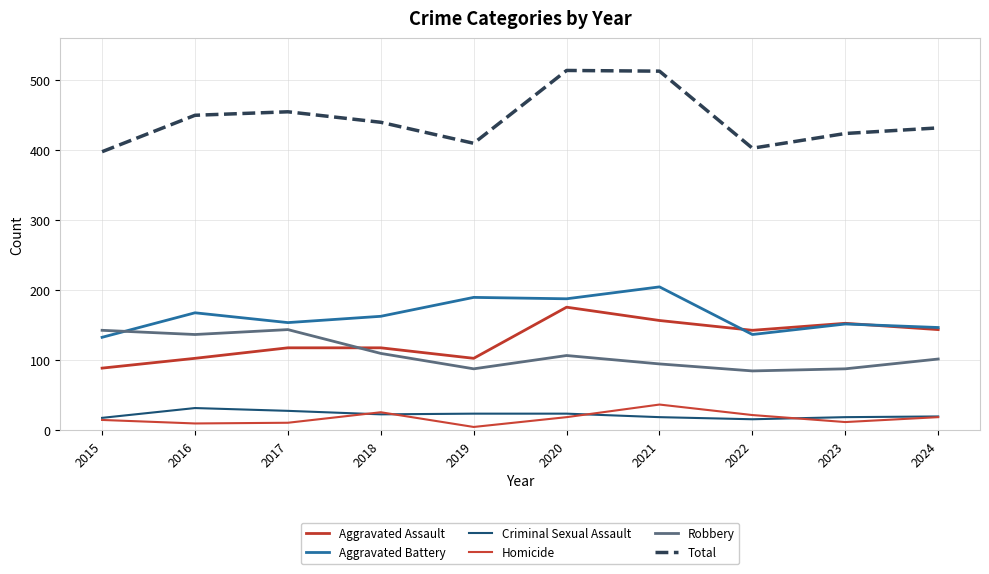

What is the minimum value for Criminal Sexual Assault?

16